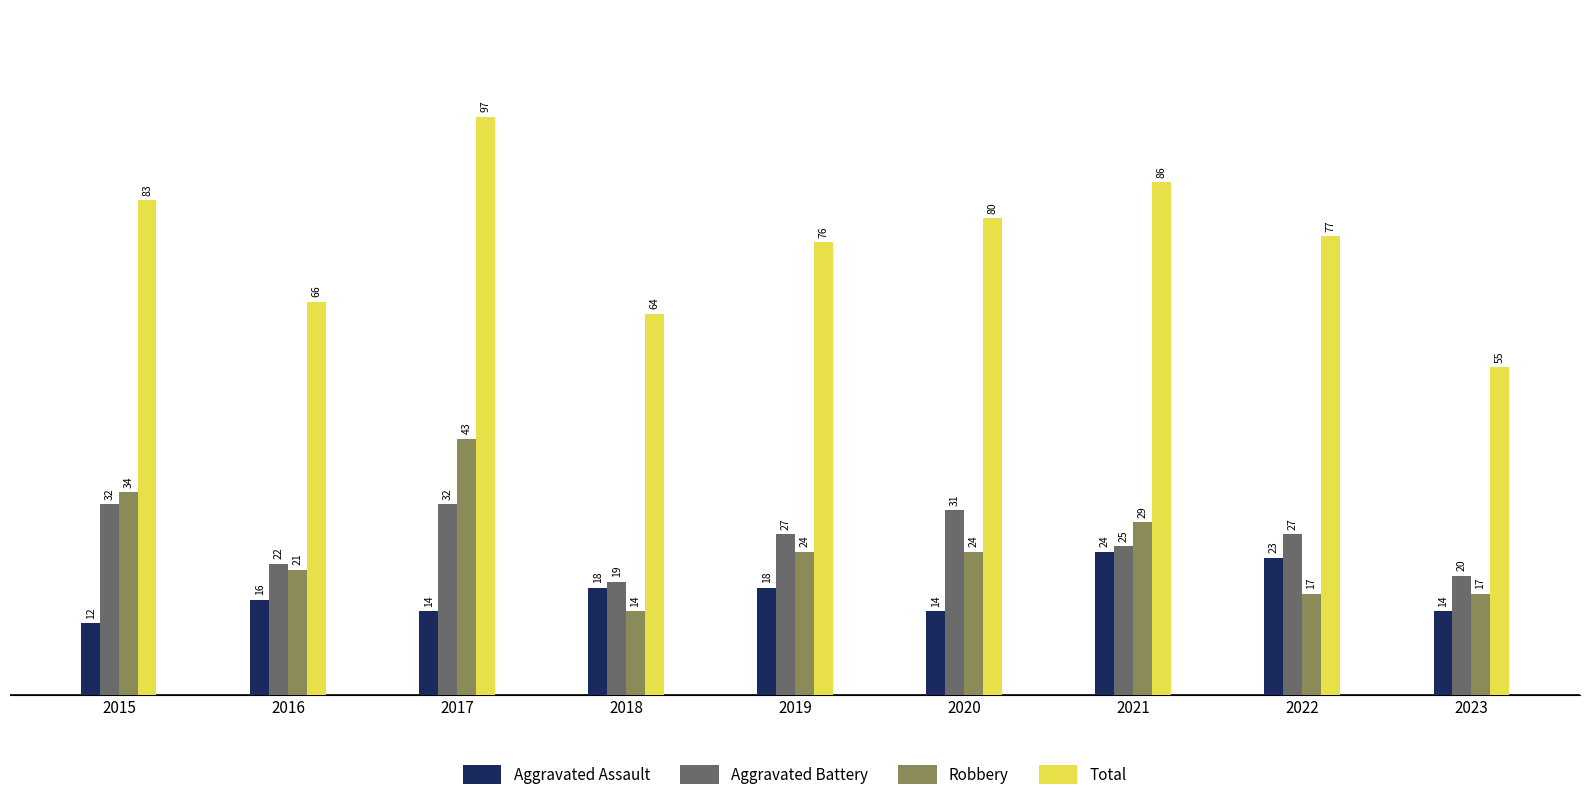

Reading left to right, transcribe all the data shown in this chart.

Aggravated Assault: 12	16	14	18	18	14	24	23	14
Aggravated Battery: 32	22	32	19	27	31	25	27	20
Robbery: 34	21	43	14	24	24	29	17	17
Total: 83	66	97	64	76	80	86	77	55